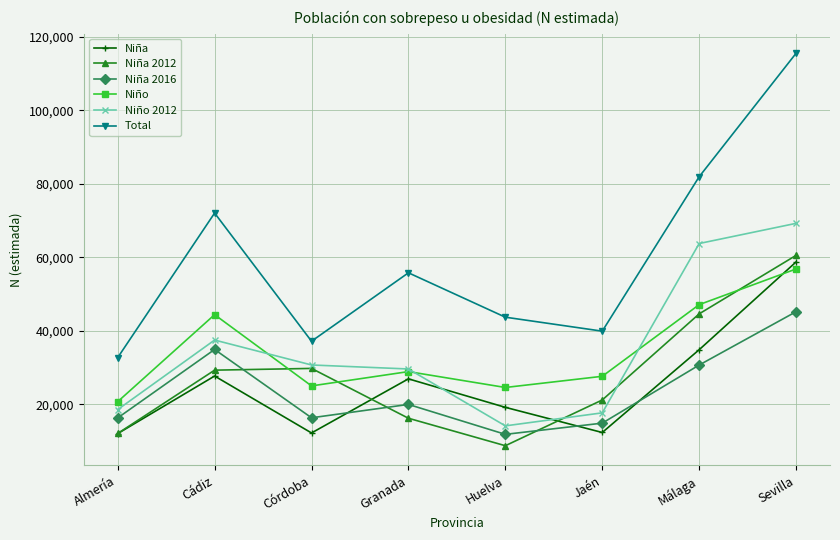

True or false: Niña has a value of 21825 at Jaén.

False